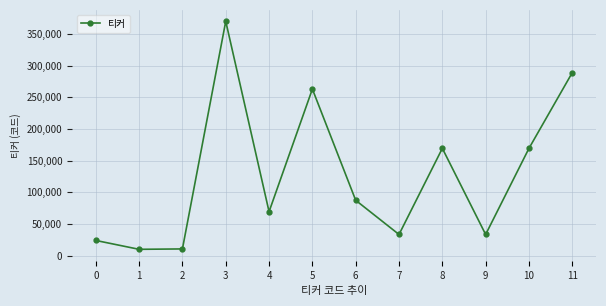

What is the average value?

127312